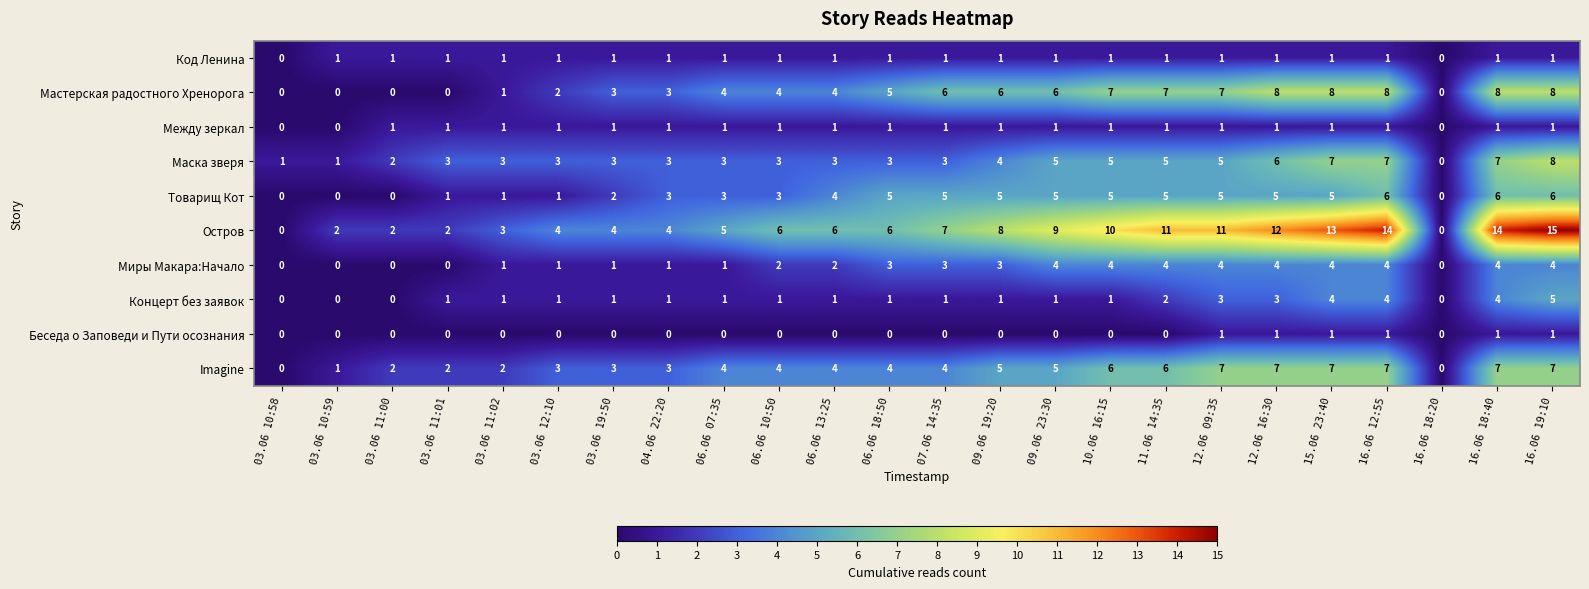

Which series has the largest range (max minus min)?

Остров